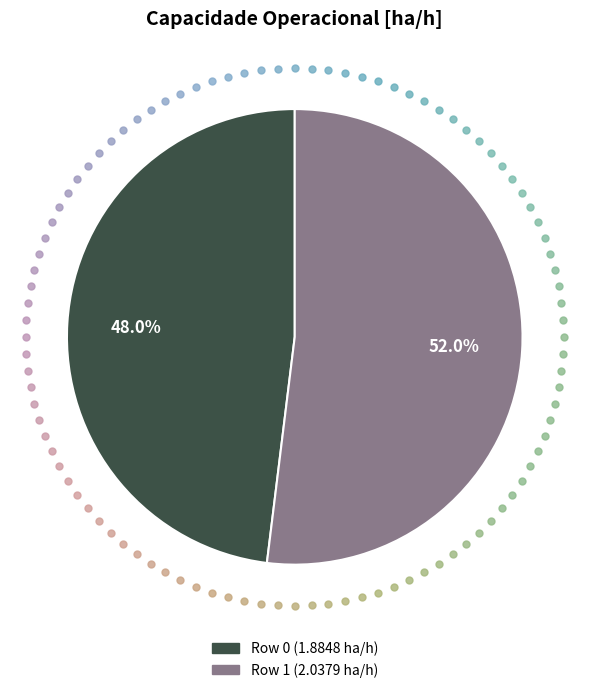

How many segments does this pie chart have?

2